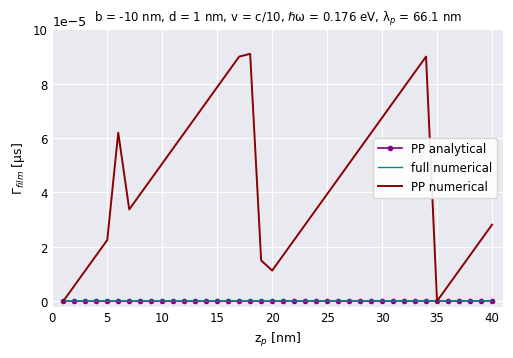

True or false: full numerical has more than 1 points higher than both neighbors.

False